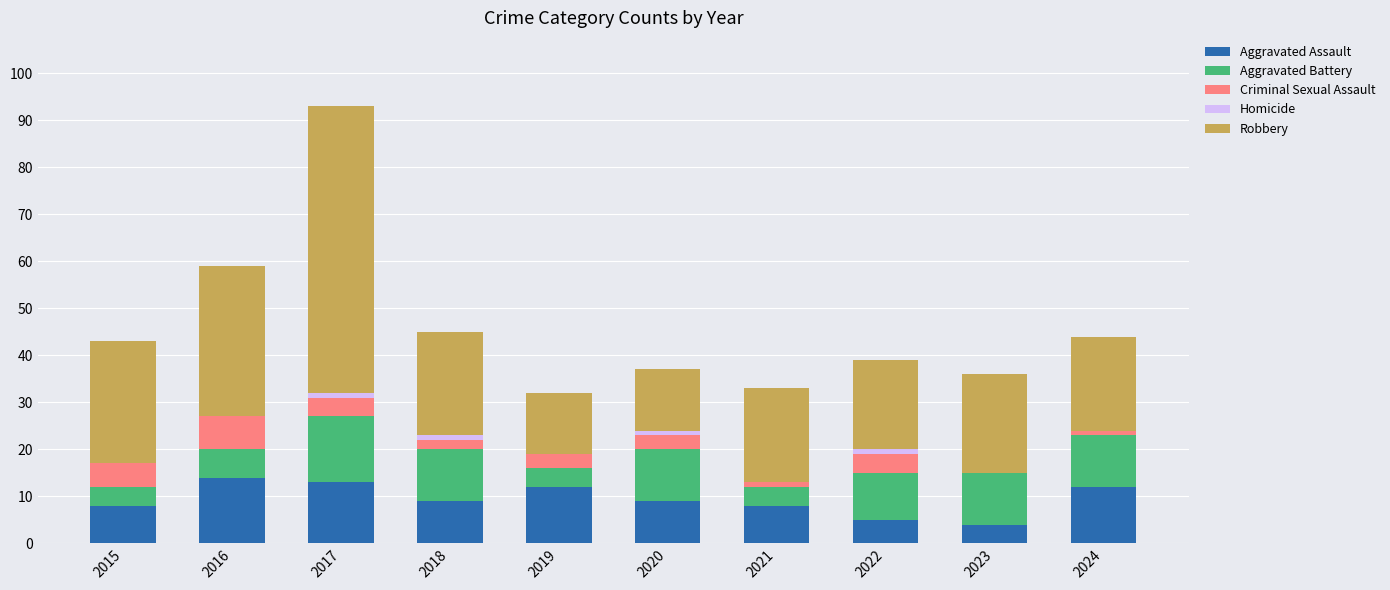

Are the bars horizontal?

No